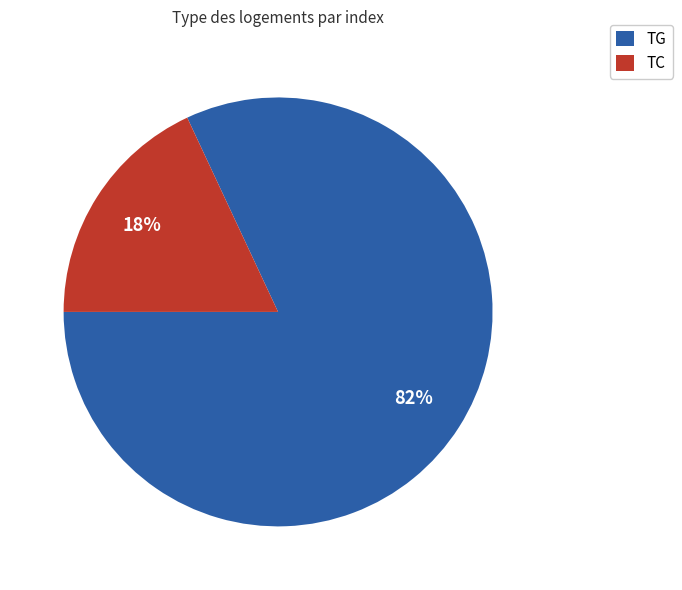

True or false: TG accounts for 82% of the total.

True